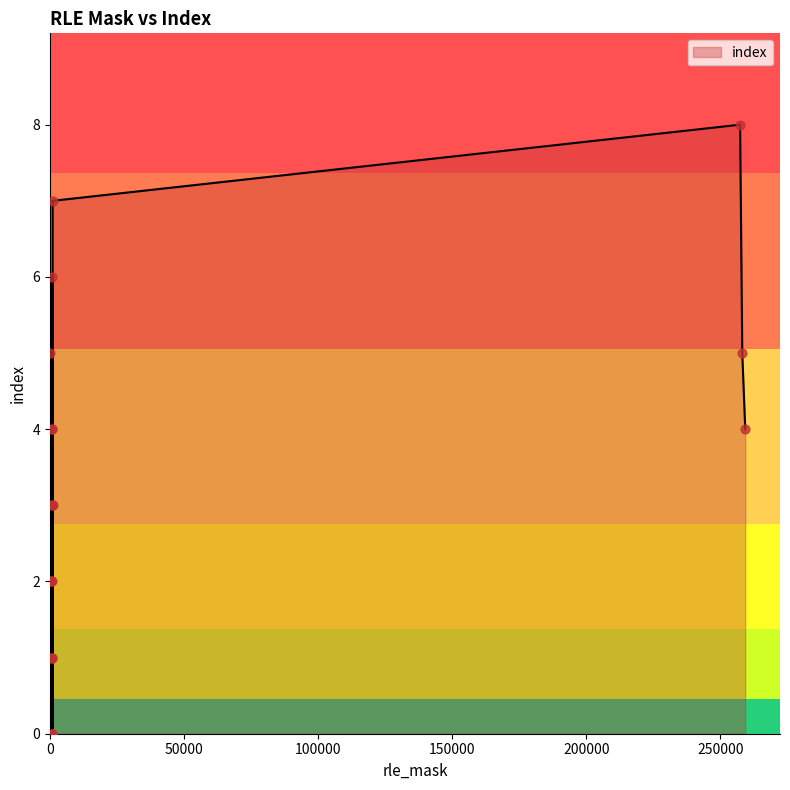

What is the maximum value shown in the chart?

8